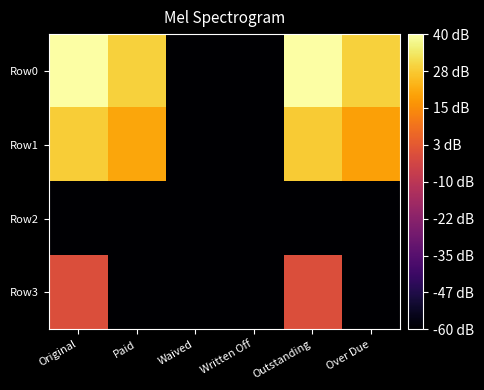

Reading right to left, what are all the values shown in this chart?

Row0: Over Due=29.0	Outstanding=39.6	Written Off=-60.0	Waived=-60.0	Paid=29.0	Original=40.0
Row1: Over Due=19.3	Outstanding=27.5	Written Off=-60.0	Waived=-60.0	Paid=20.1	Original=28.3
Row2: Over Due=-60.0	Outstanding=-60.0	Written Off=-60.0	Waived=-60.0	Paid=-60.0	Original=-60.0
Row3: Over Due=-60.0	Outstanding=-0.7	Written Off=-60.0	Waived=-60.0	Paid=-60.0	Original=-0.7